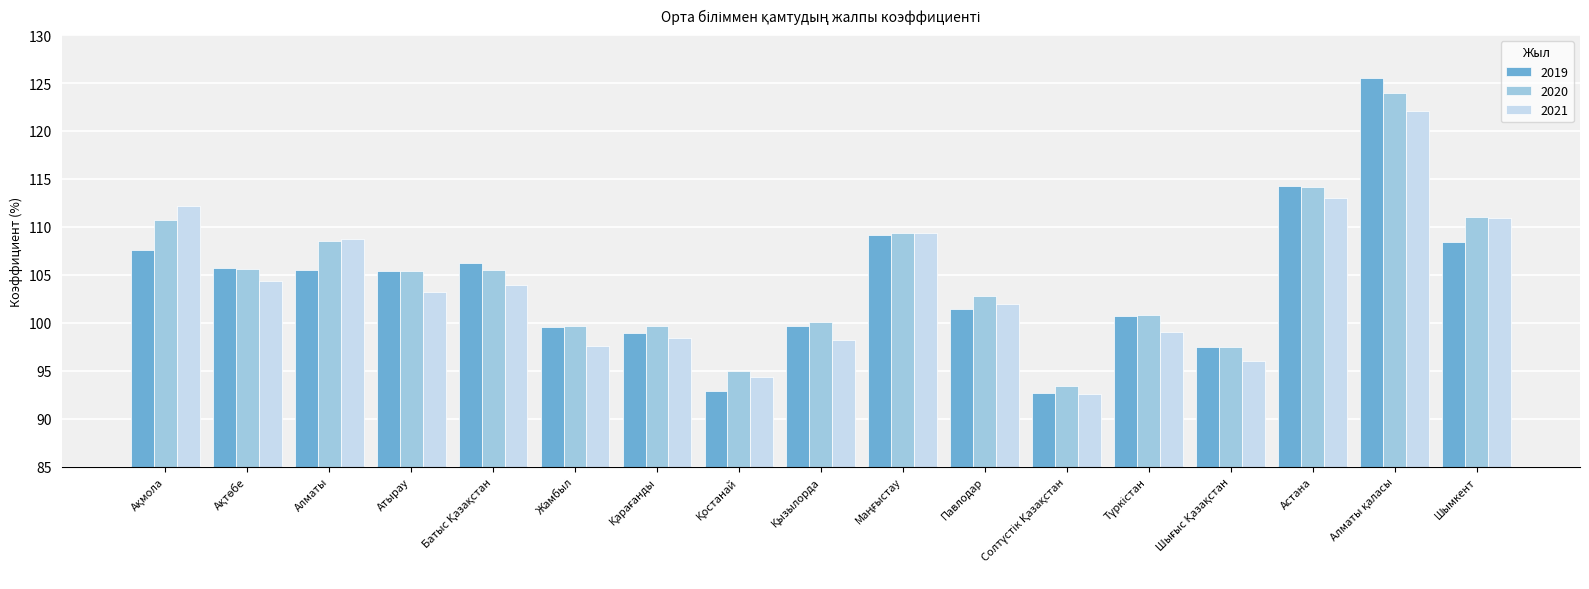

What is the smallest value displayed?

92.6